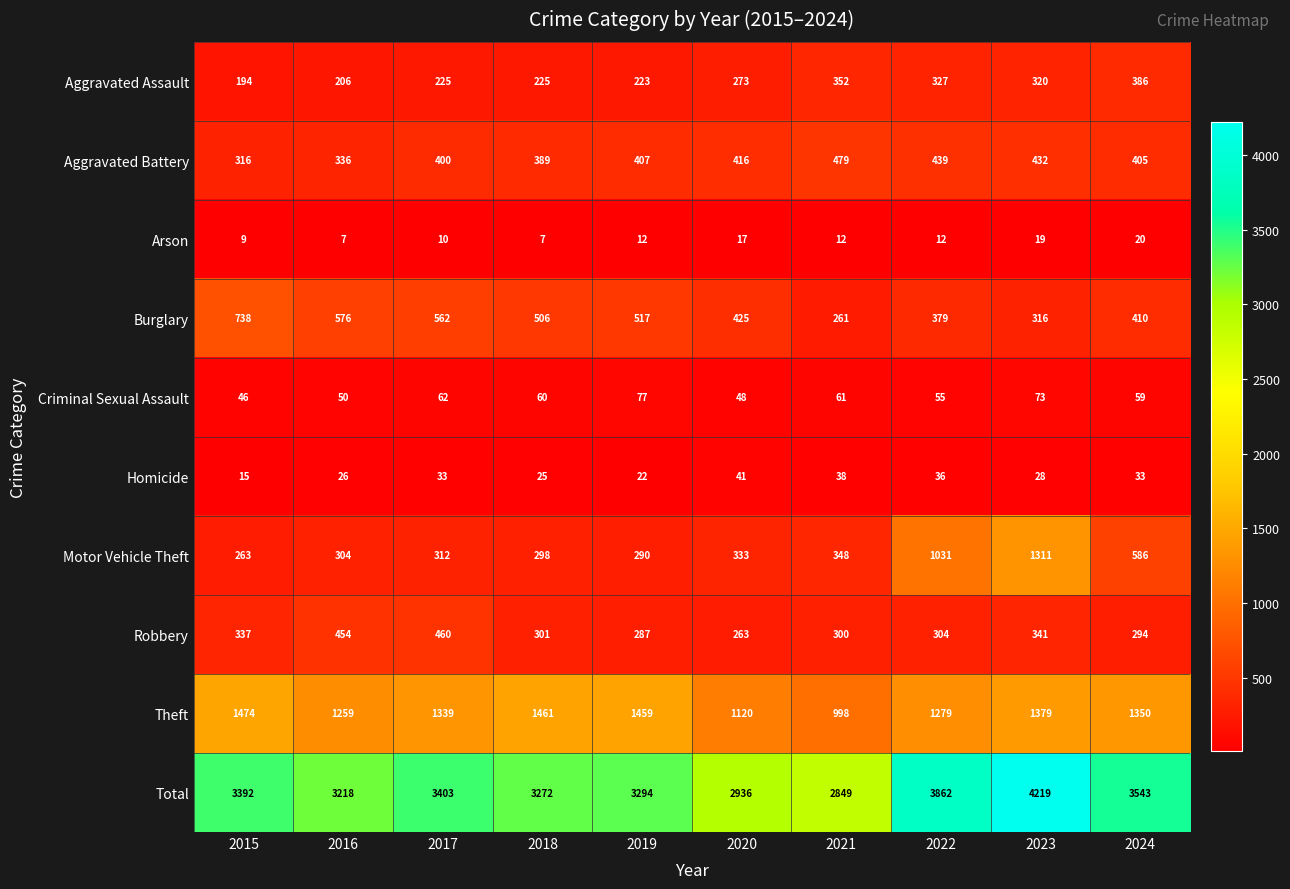

At which label does Homicide reach its minimum?

2015